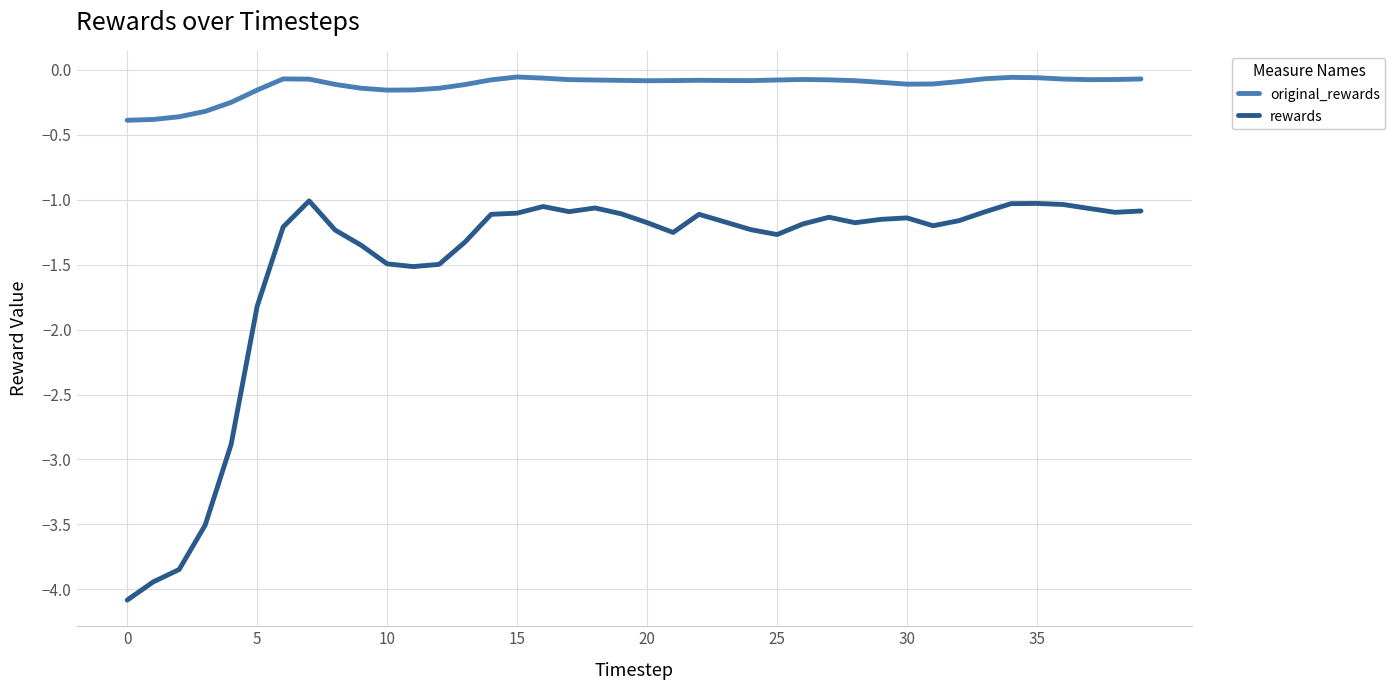

True or false: rewards has more than 2 points higher than both neighbors.

True